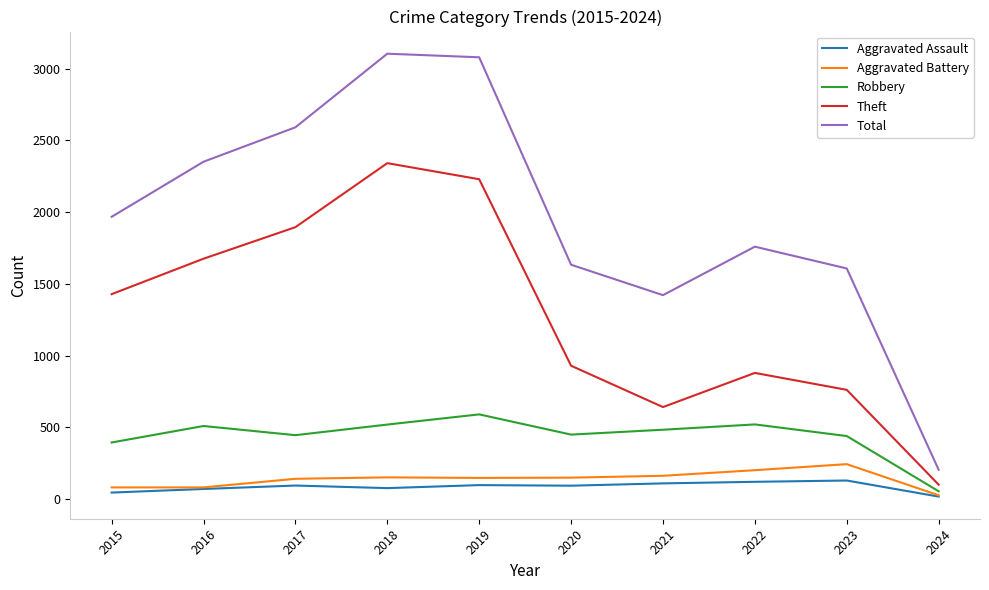

Which category has the lowest value in the Total series?

2024